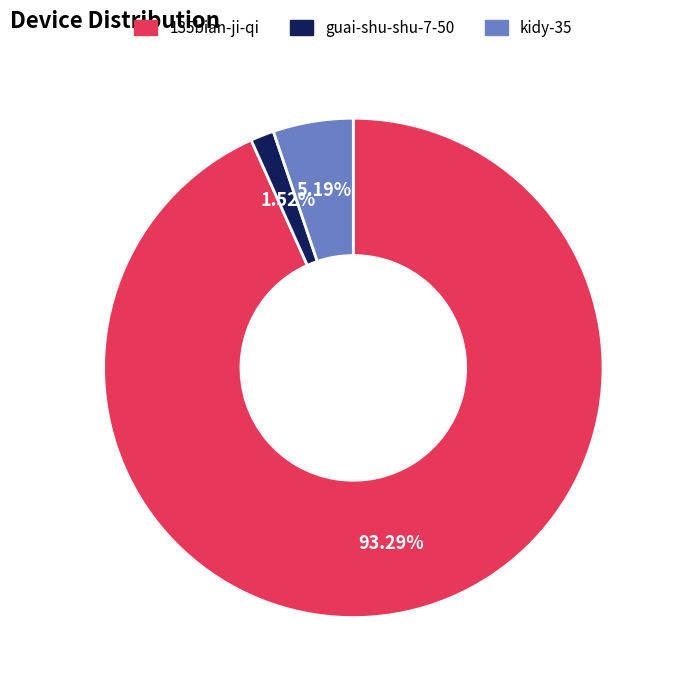

Is it true that kidy-35 is 5% of the pie?

True